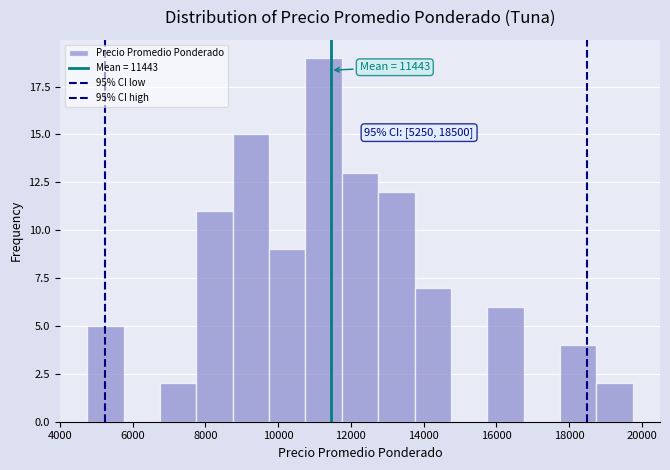

Which range on the x-axis has the tallest bar?

10750 to 11750